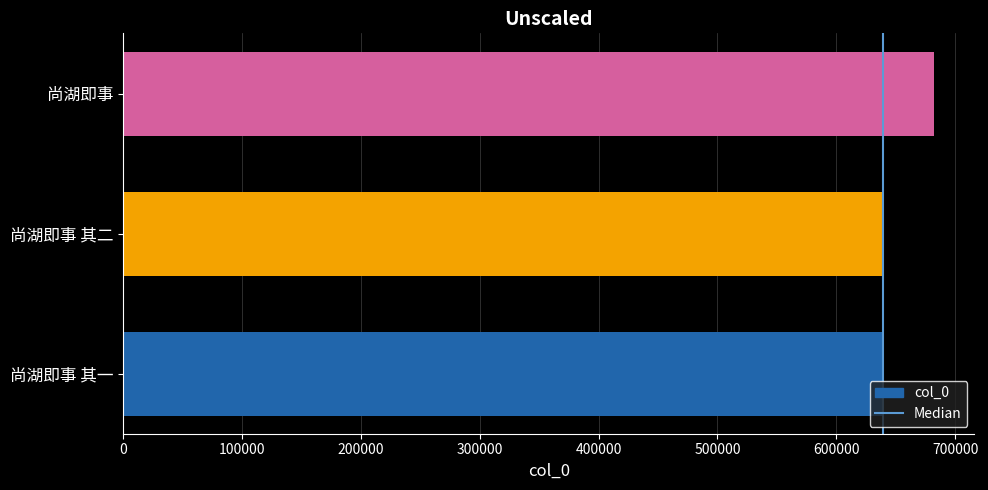

What is the difference between the values at 尚湖即事 其二 and 尚湖即事 其一?

1